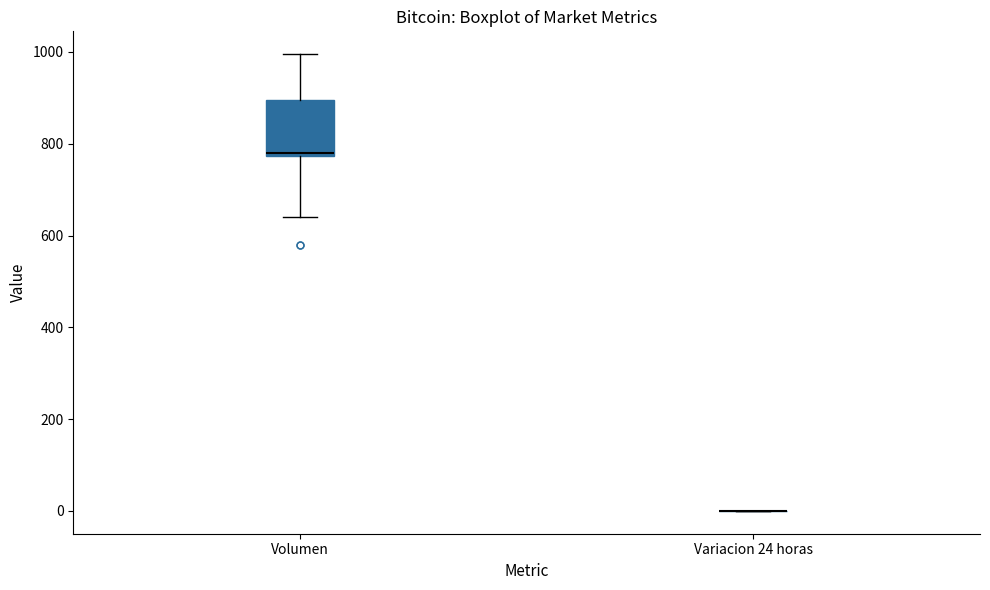

Which box is the tallest, from its lower edge to its upper edge?

Volumen